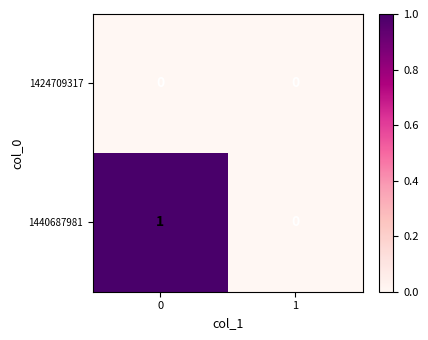

Which series has the largest total across all categories?

1440687981